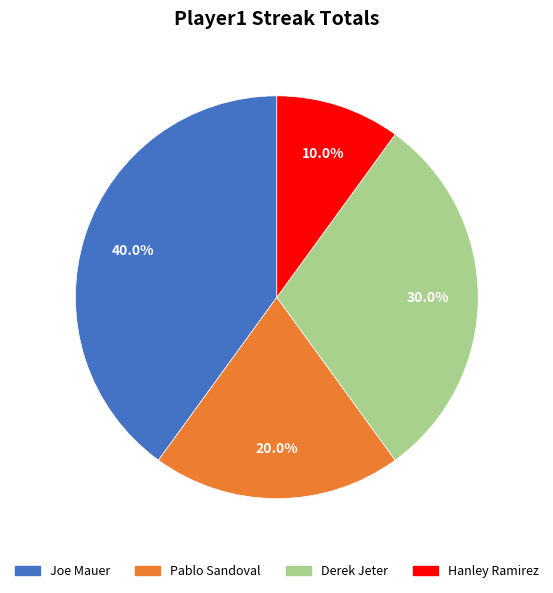

What percentage is NOT represented by Pablo Sandoval?

80.0%